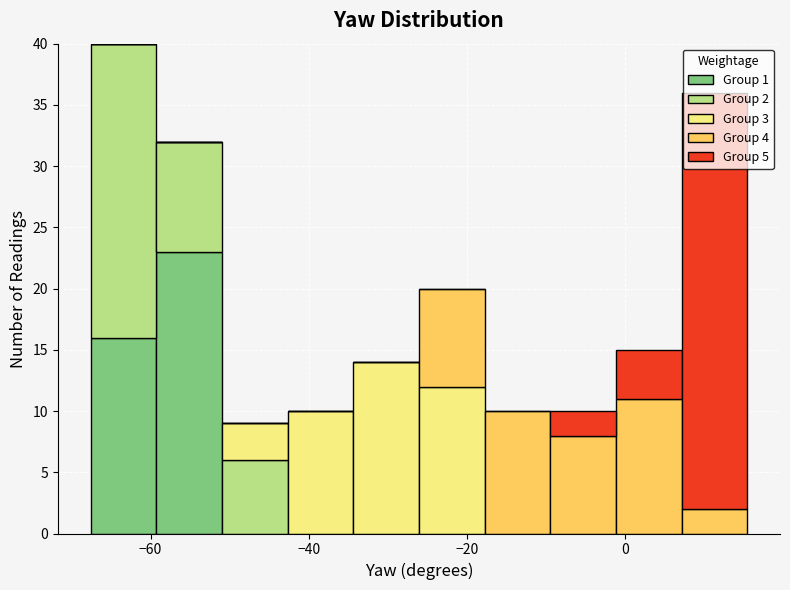

Which range on the x-axis has the tallest stacked bar (by total height)?

-68 to -60